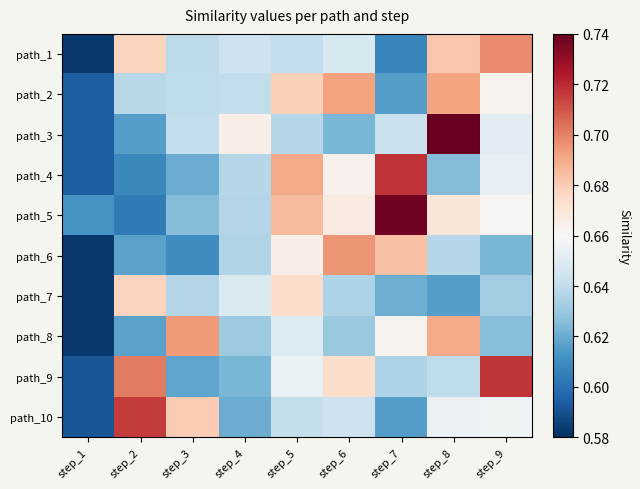

What is the total value across all series at step_5?

6.6